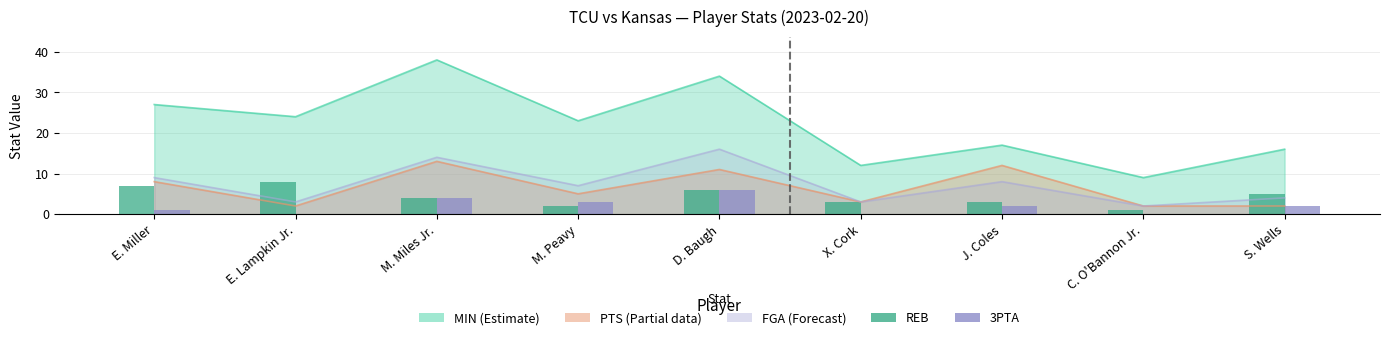

What is the value of the 3PTA bar at the 1st from the left?

1